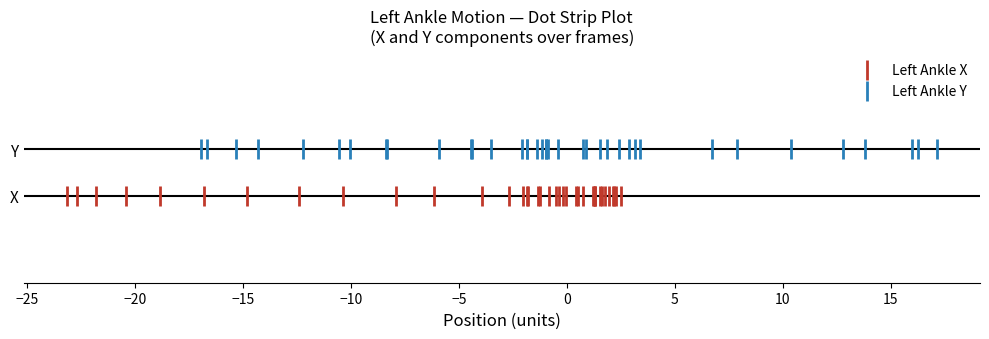

Which series reaches the minimum Y coordinate?

Left Ankle X